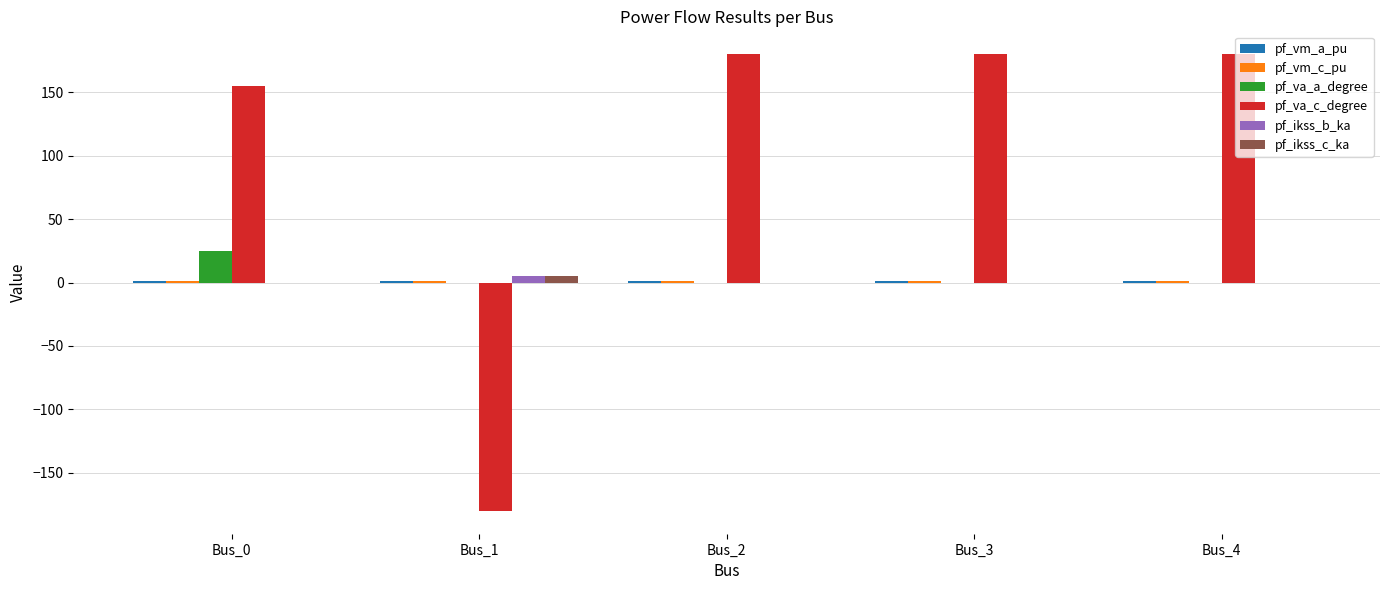

Does the chart contain stacked bars?

No